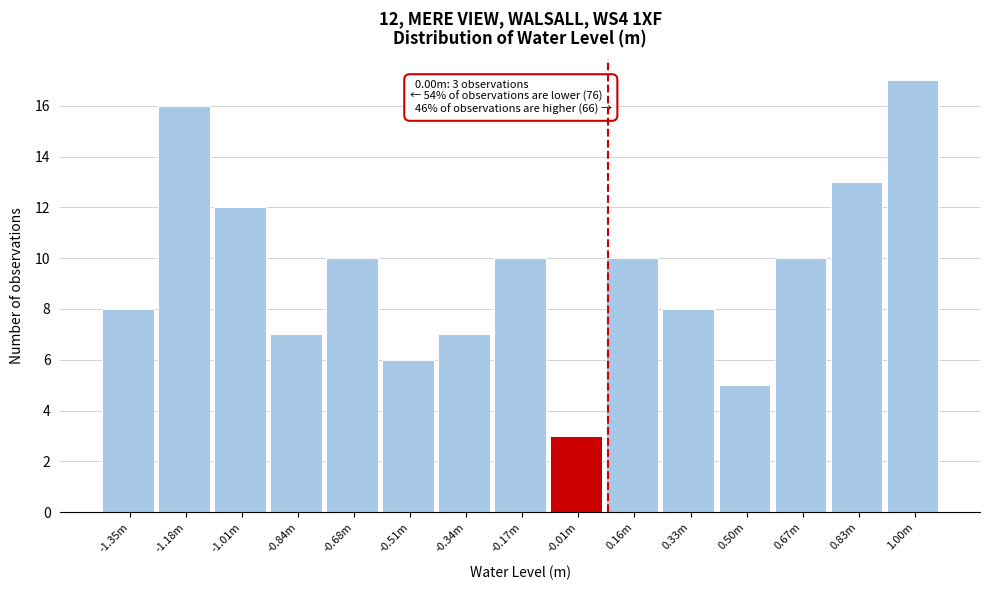

Reading left to right, list all the values displayed in this chart.

8	16	12	7	10	6	7	10	3	10	8	5	10	13	17